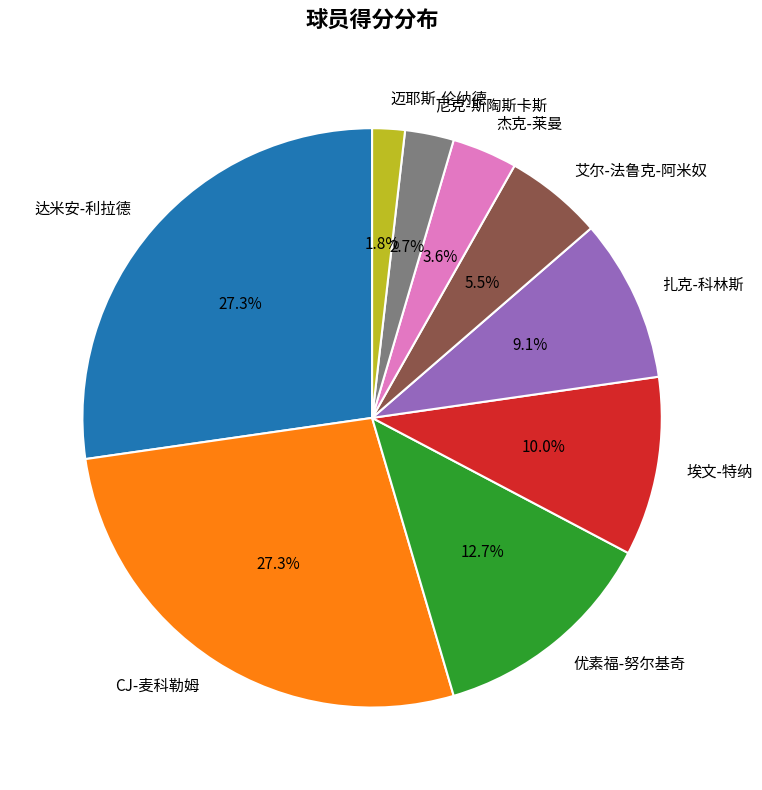

Does CJ-麦科勒姆 represent more than half of the total?

No